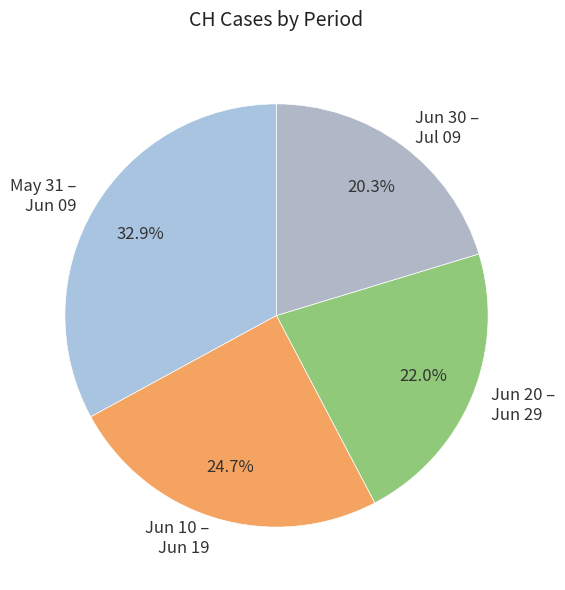

Is there a majority slice in this chart?

No